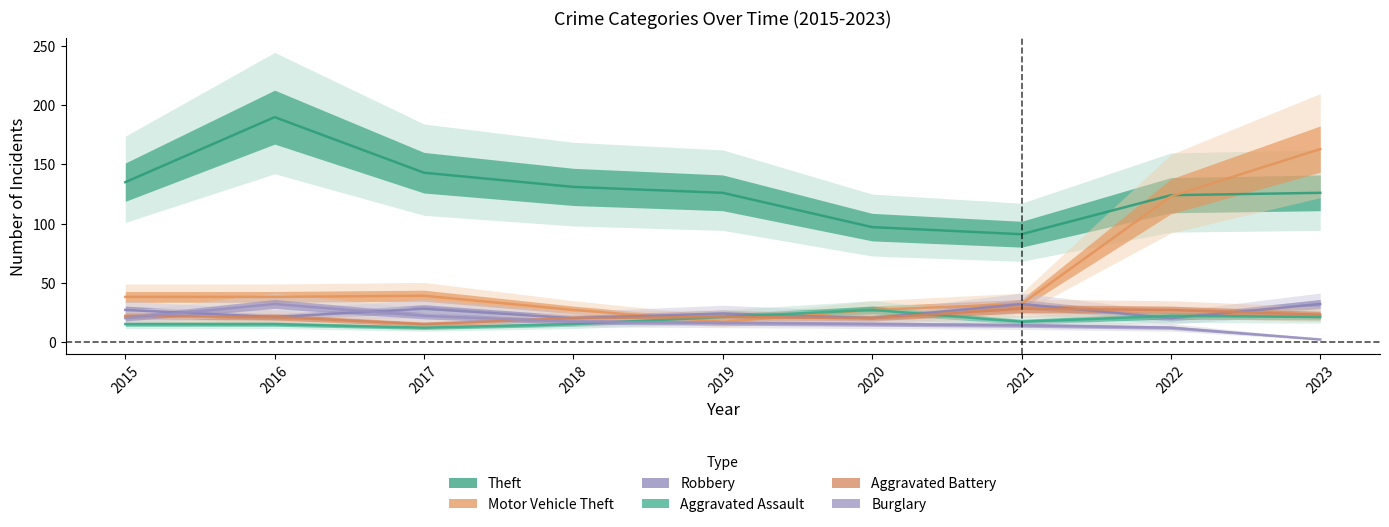

Is this an area chart (filled region under the line)?

No